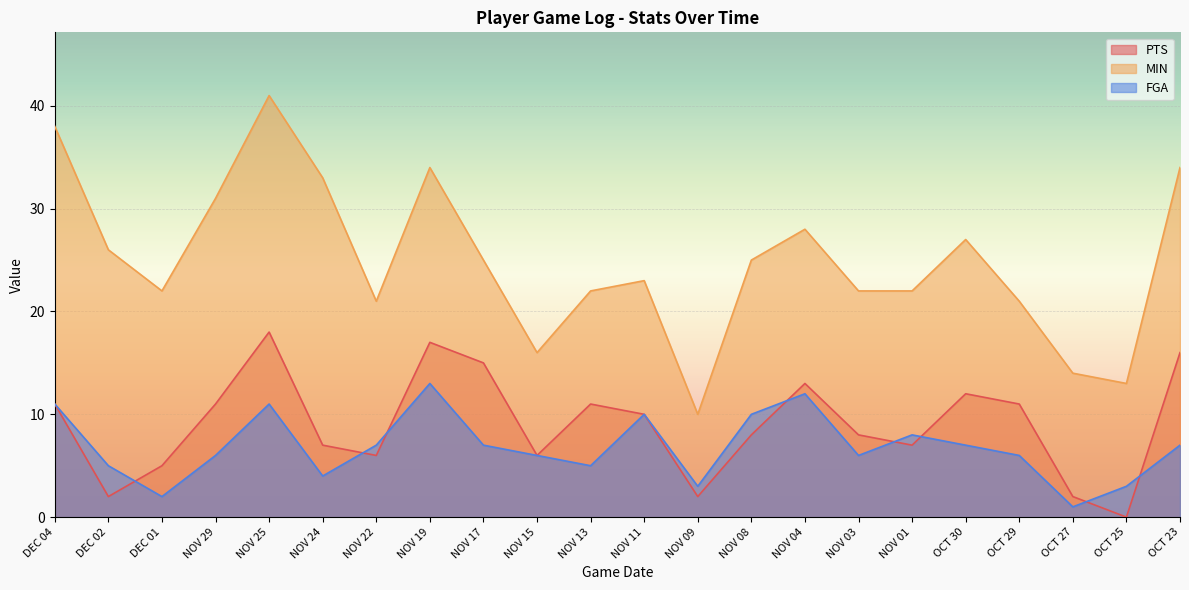

True or false: FGA and MIN cross at least once.

False